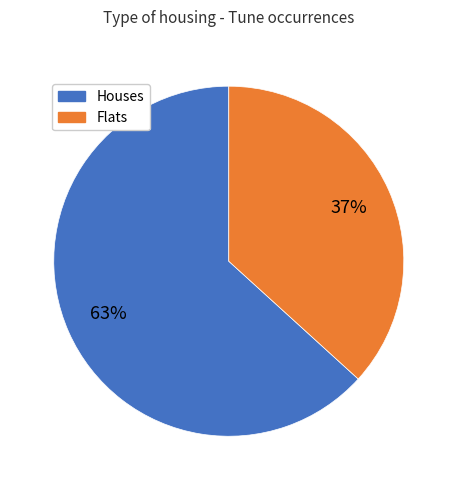

Is there a majority slice in this chart?

Yes